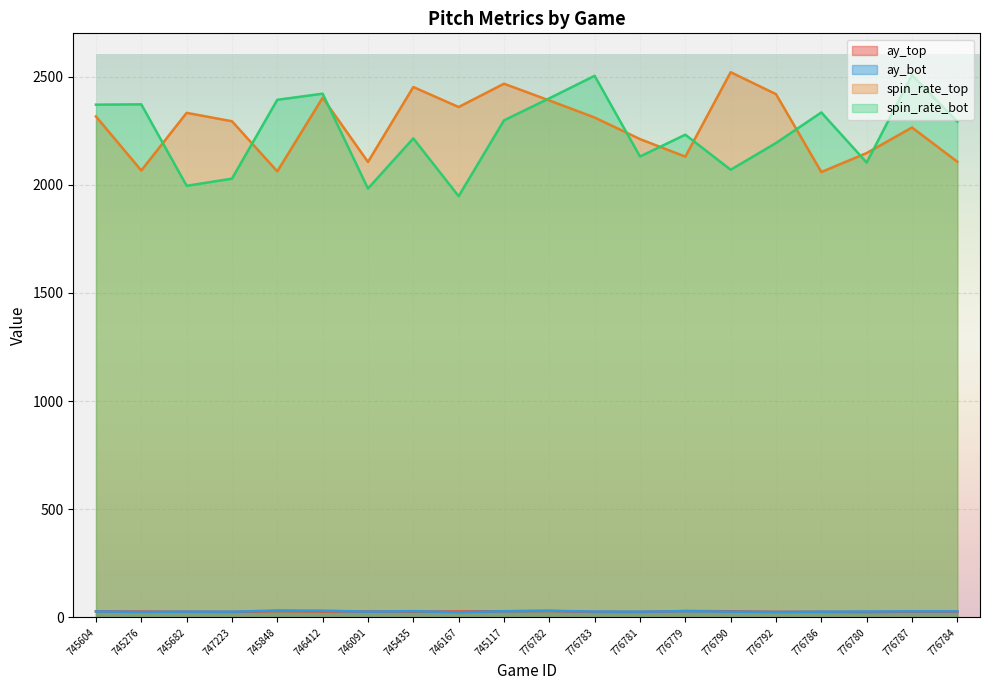

What is the value of the ay_top point at the 20th from the left?

26.5